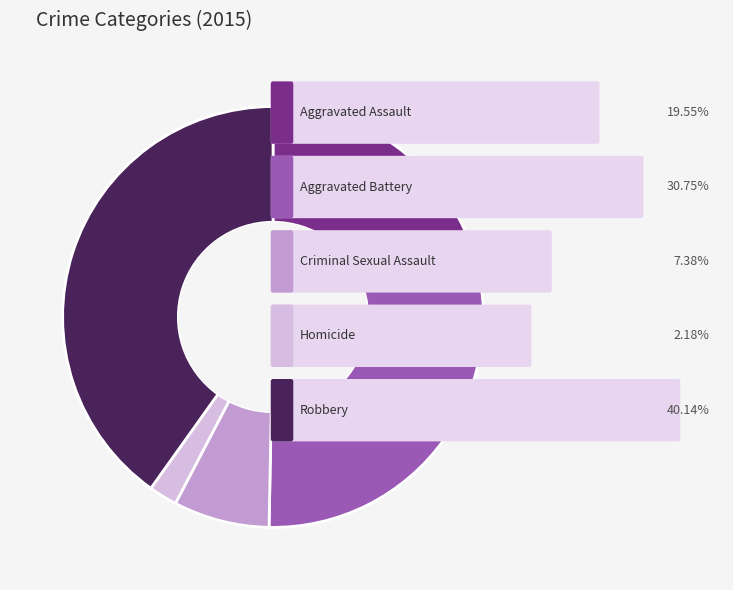

Is there any slice that represents more than half of the pie?

No